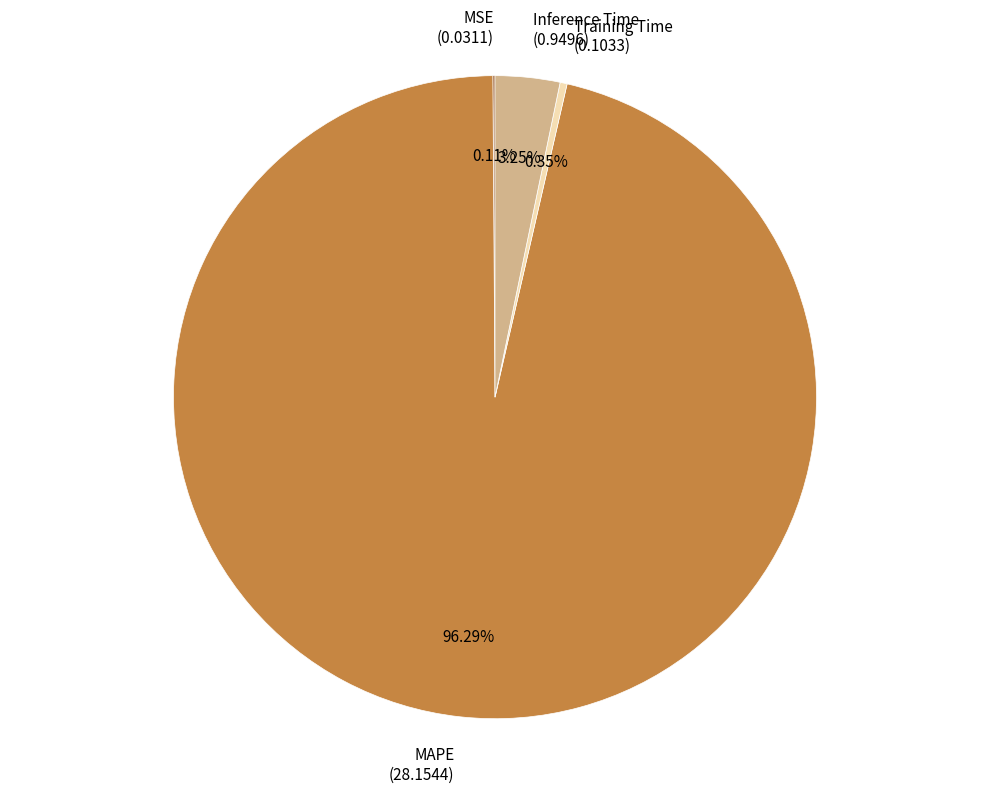

Which has a higher value, Inference Time (0.9496) or Training Time (0.1033)?

Inference Time (0.9496)